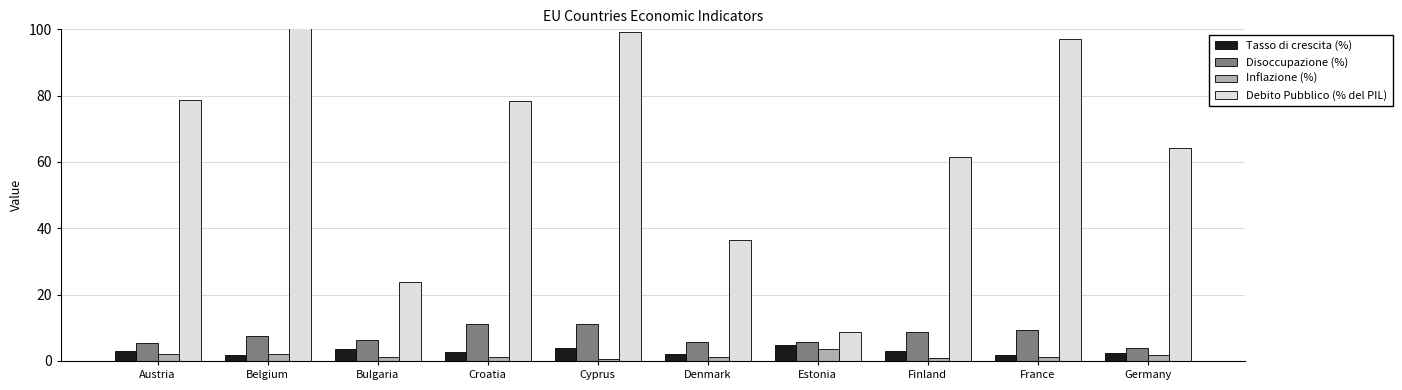

Which series has the largest total across all categories?

Debito Pubblico (% del PIL)